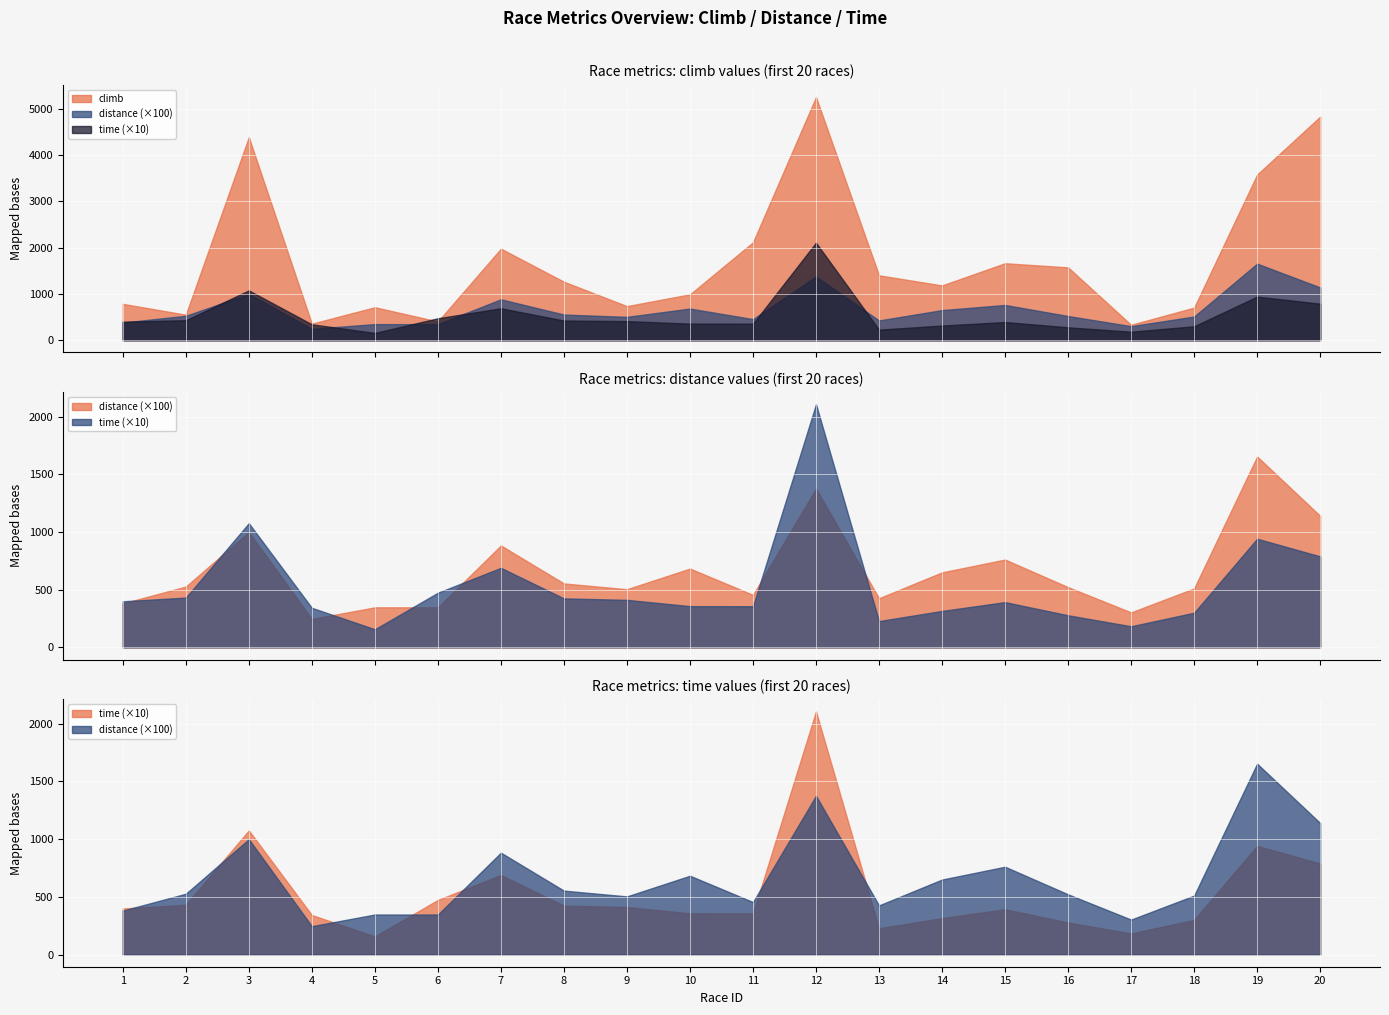

At how many categories does at least one series exceed 175?

20